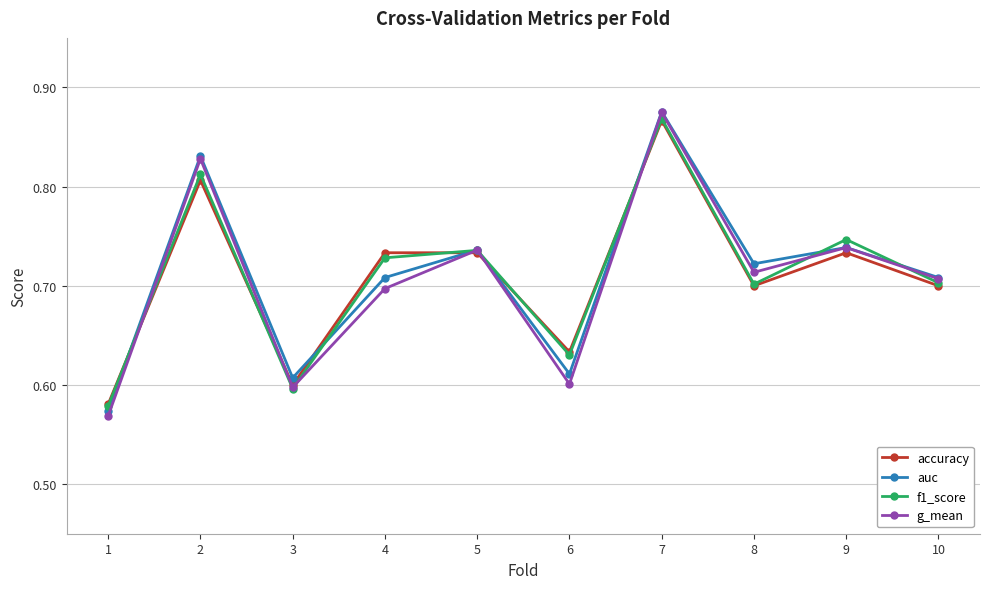

Count the f1_score values in the range 0 to 1.

10